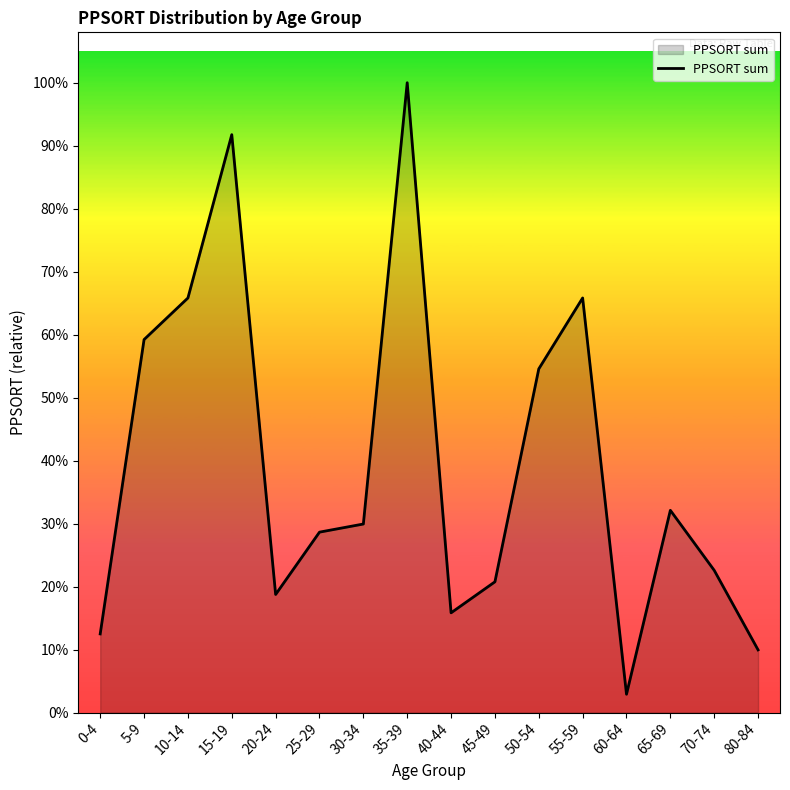

What is the label of the 14th point from the right?

10-14